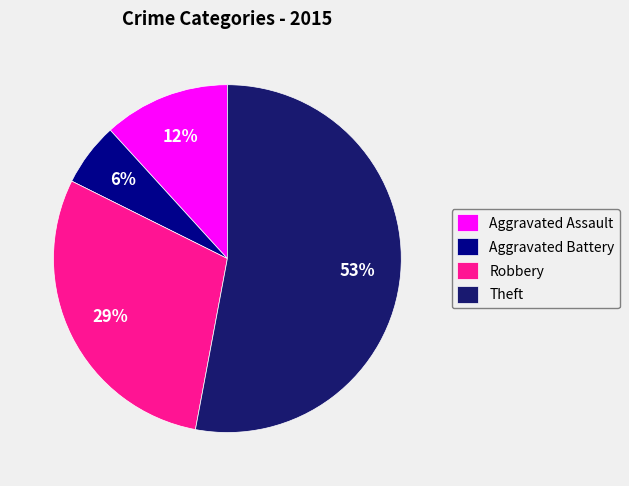

How many slices are in this pie chart?

4